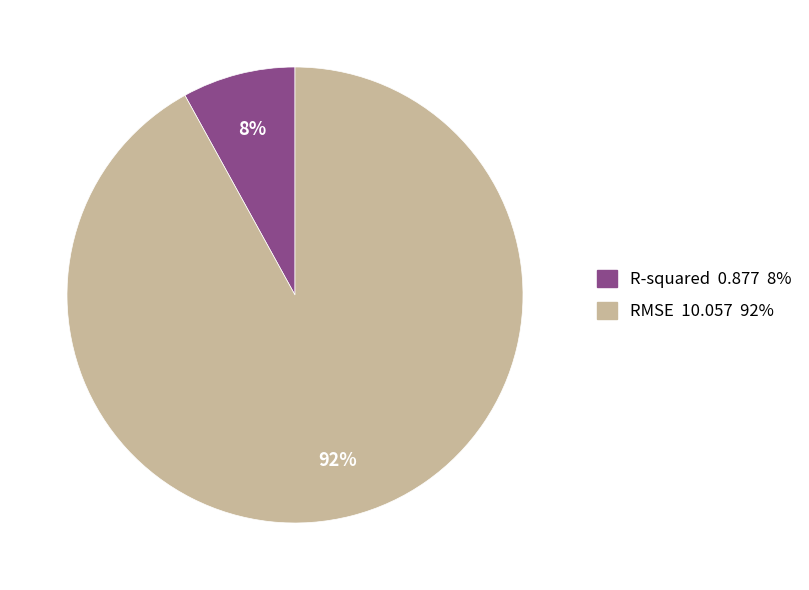

To the nearest percent, what percentage of the pie is RMSE?

92%